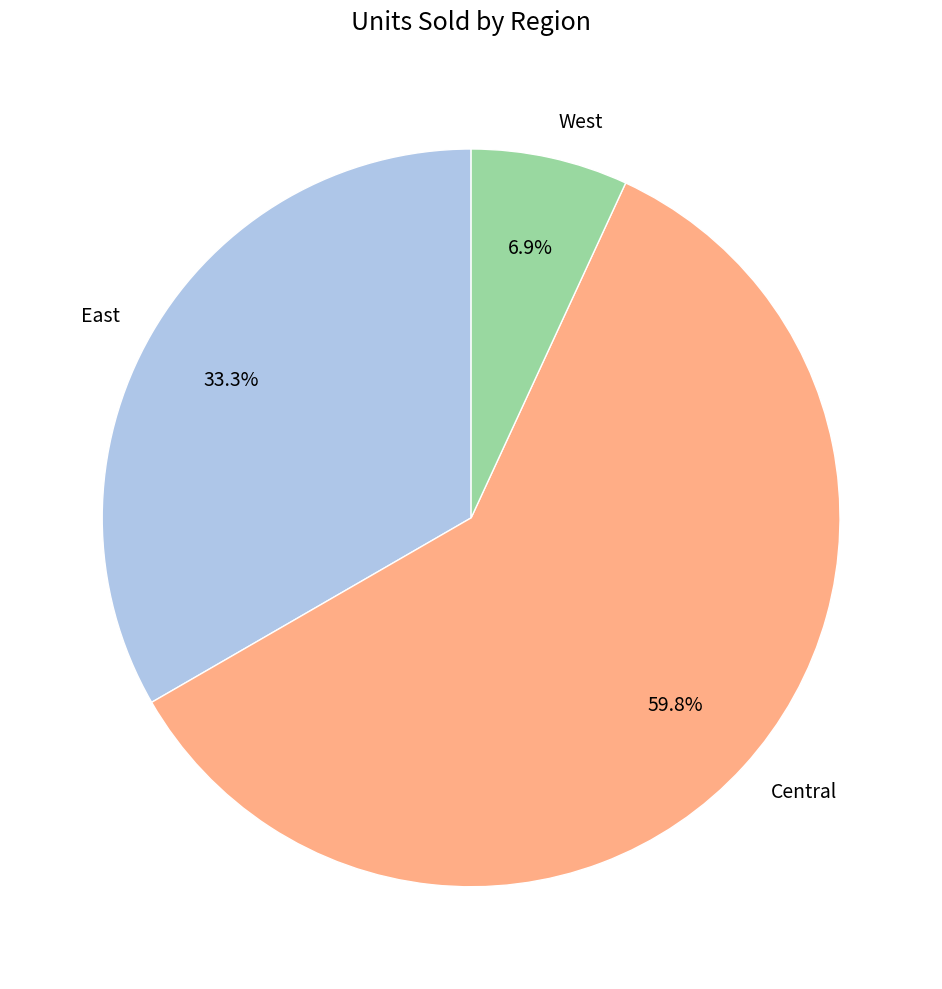

To the nearest percent, what is the difference between the West and Central slice percentages?

53%